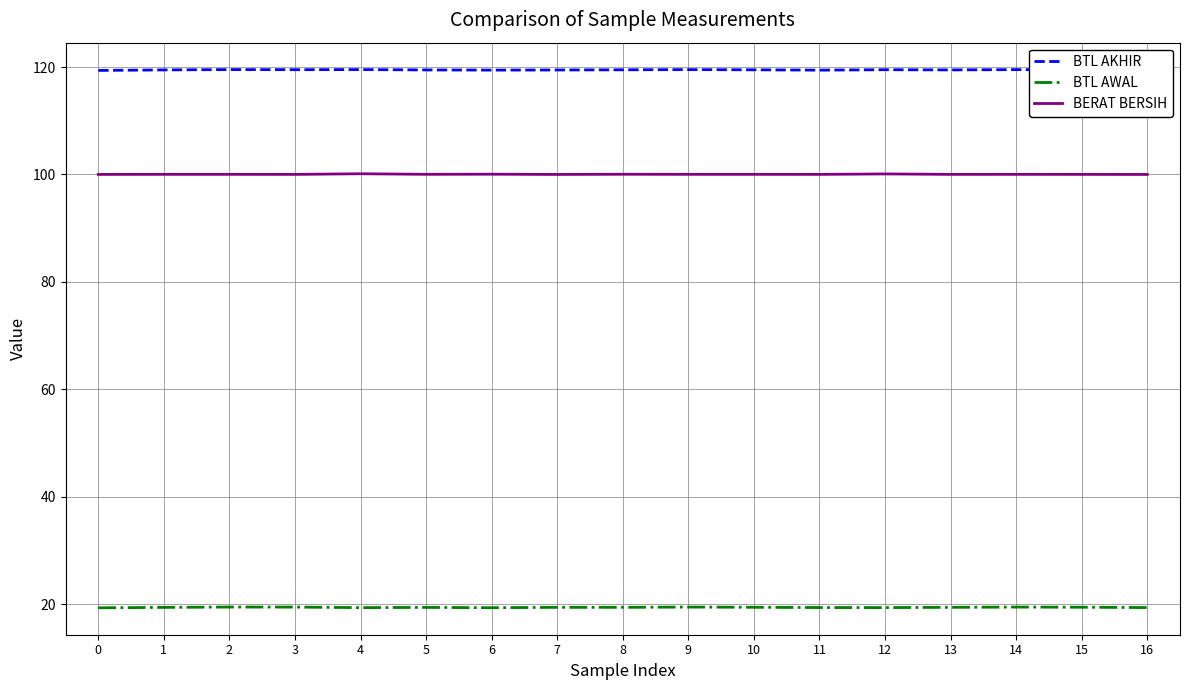

List the series in order of their overall mean, highest first.

BTL AKHIR, BERAT BERSIH, BTL AWAL